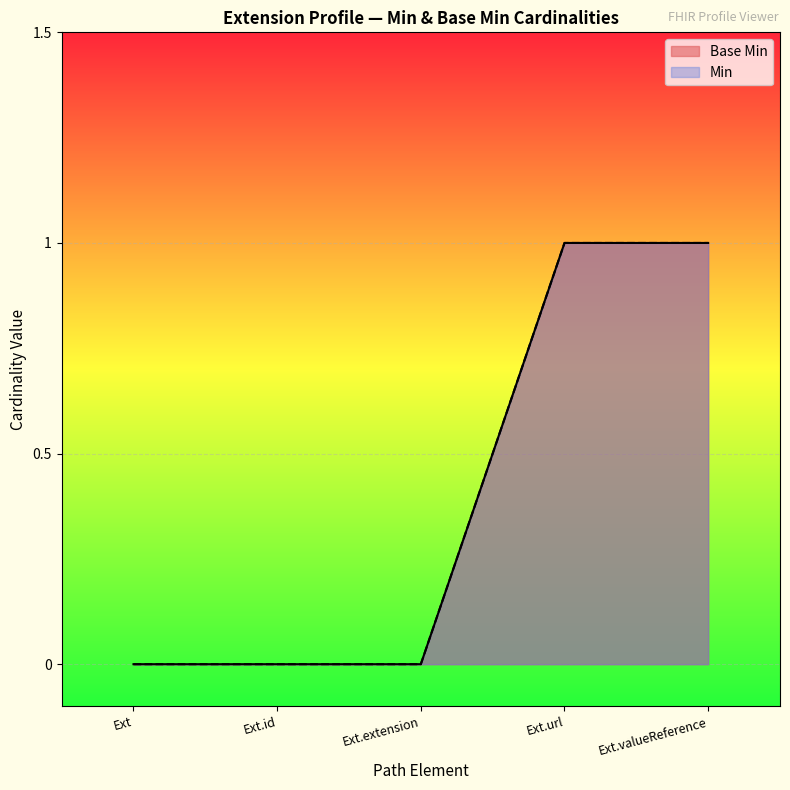

What is the difference between the maximum and minimum values?

1